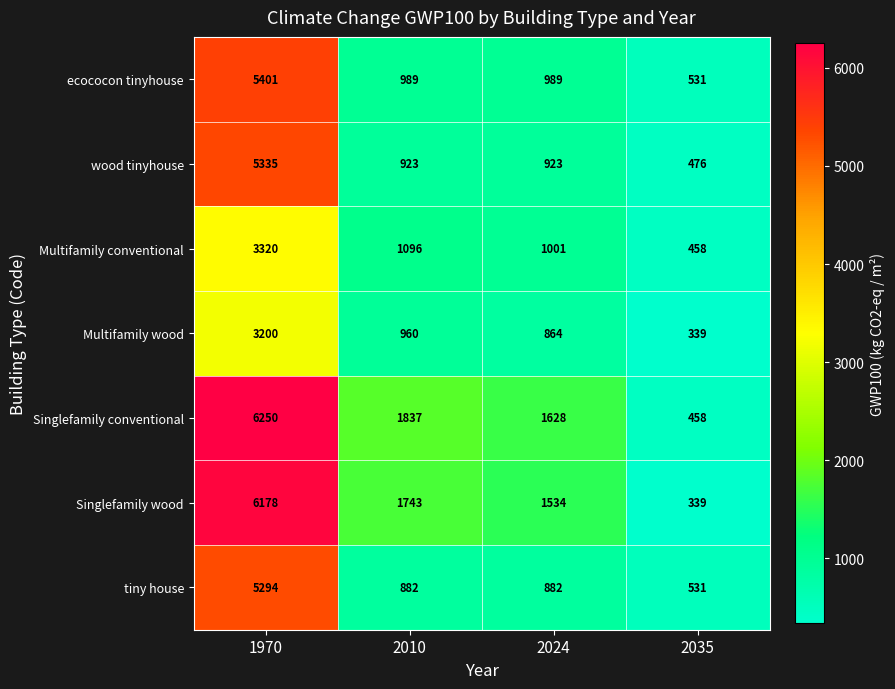

The value of wood tinyhouse at 2024 is 923. True or false?

True